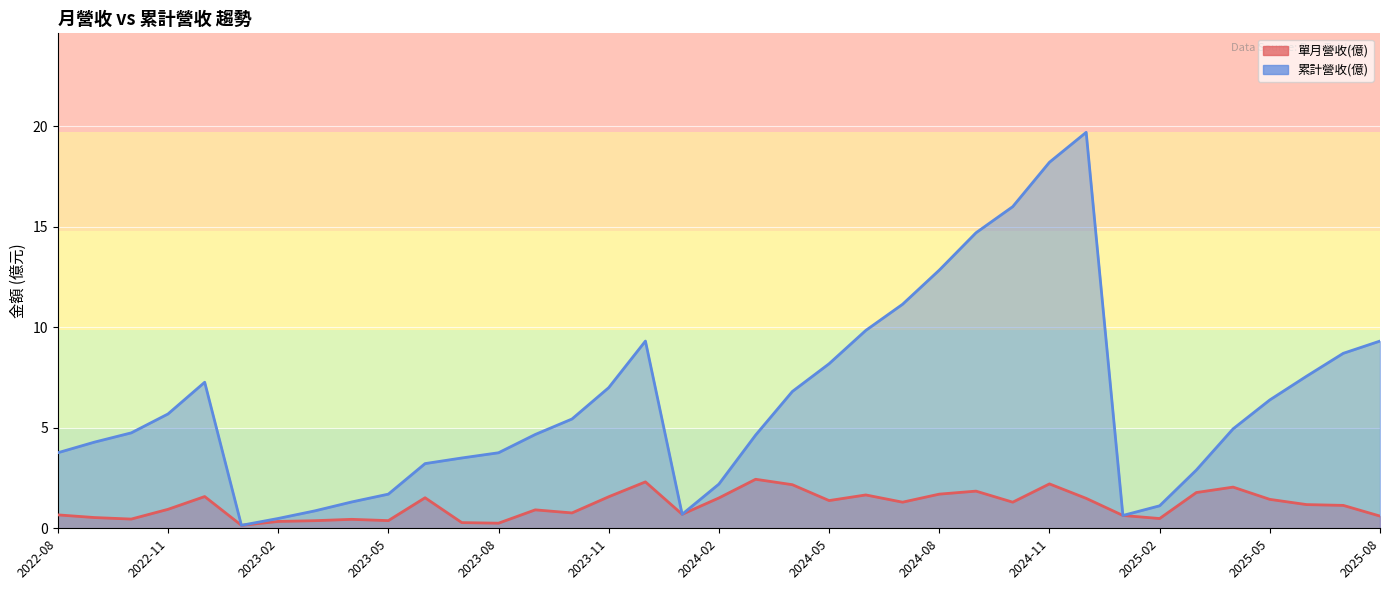

What is the spread (max minus min) of values at 2024-11?

16.0